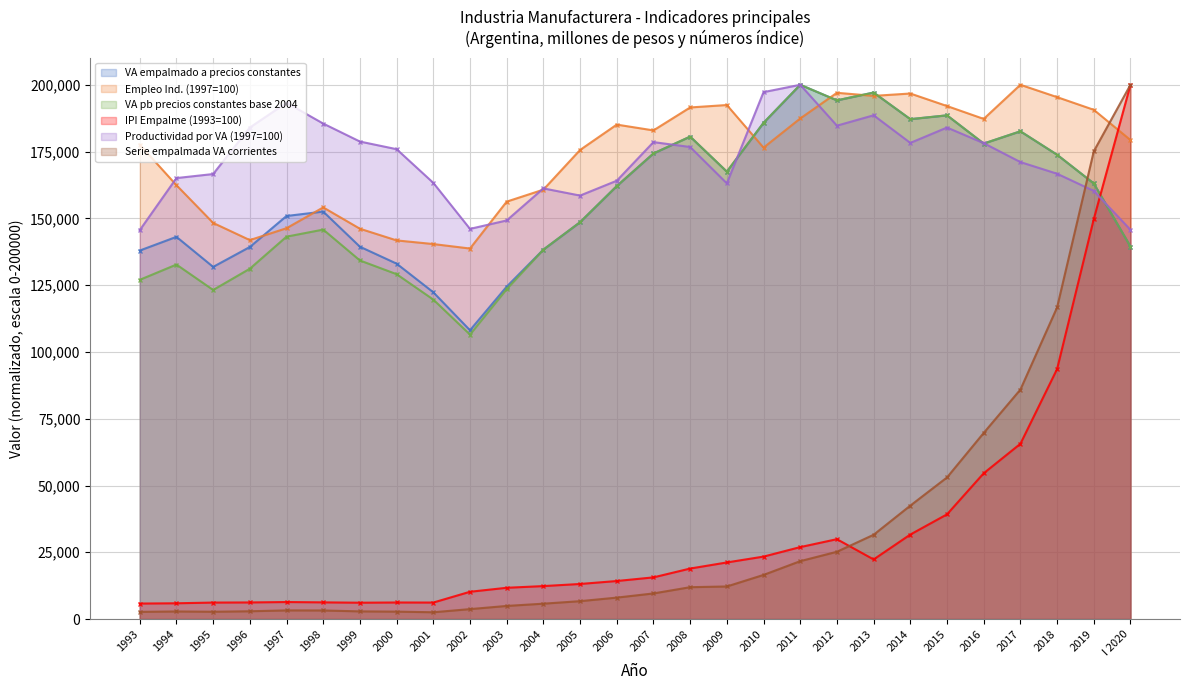

How many lines are shown in the chart?

6